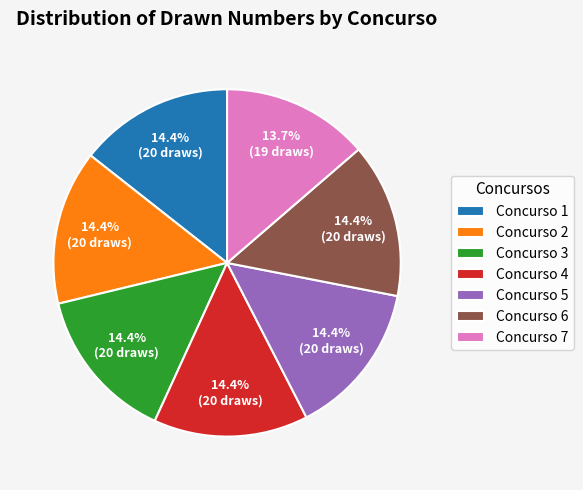

Does Concurso 2 represent more than half of the total?

No